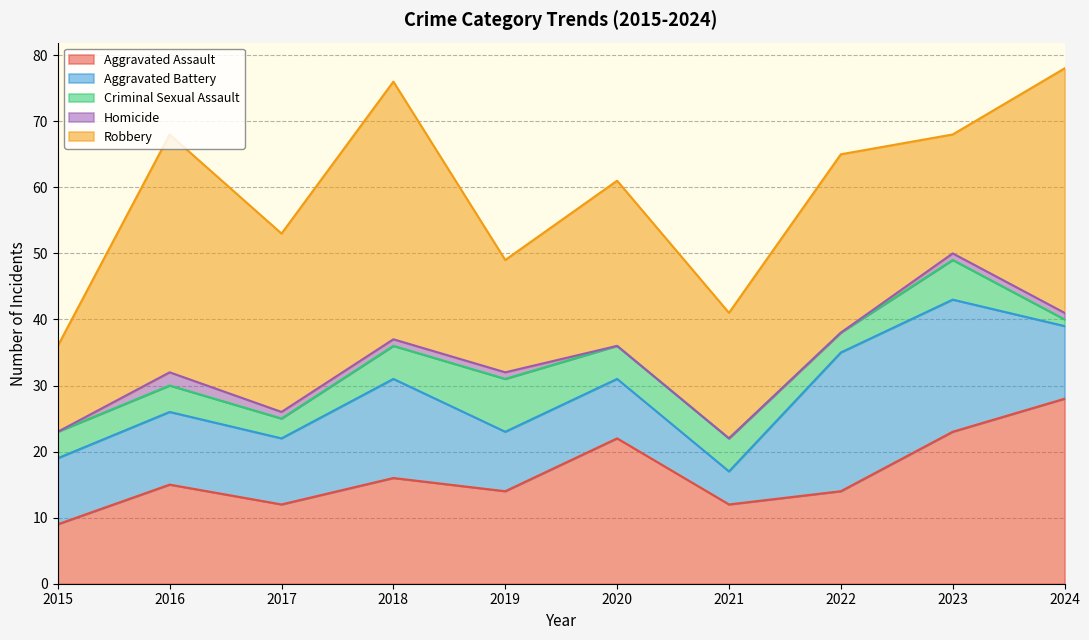

Reading left to right, extract all data points from this chart.

Aggravated Assault: 2015=9	2016=15	2017=12	2018=16	2019=14	2020=22	2021=12	2022=14	2023=23	2024=28
Aggravated Battery: 2015=10	2016=11	2017=10	2018=15	2019=9	2020=9	2021=5	2022=21	2023=20	2024=11
Criminal Sexual Assault: 2015=4	2016=4	2017=3	2018=5	2019=8	2020=5	2021=5	2022=3	2023=6	2024=1
Homicide: 2015=0	2016=2	2017=1	2018=1	2019=1	2020=0	2021=0	2022=0	2023=1	2024=1
Robbery: 2015=13	2016=36	2017=27	2018=39	2019=17	2020=25	2021=19	2022=27	2023=18	2024=37